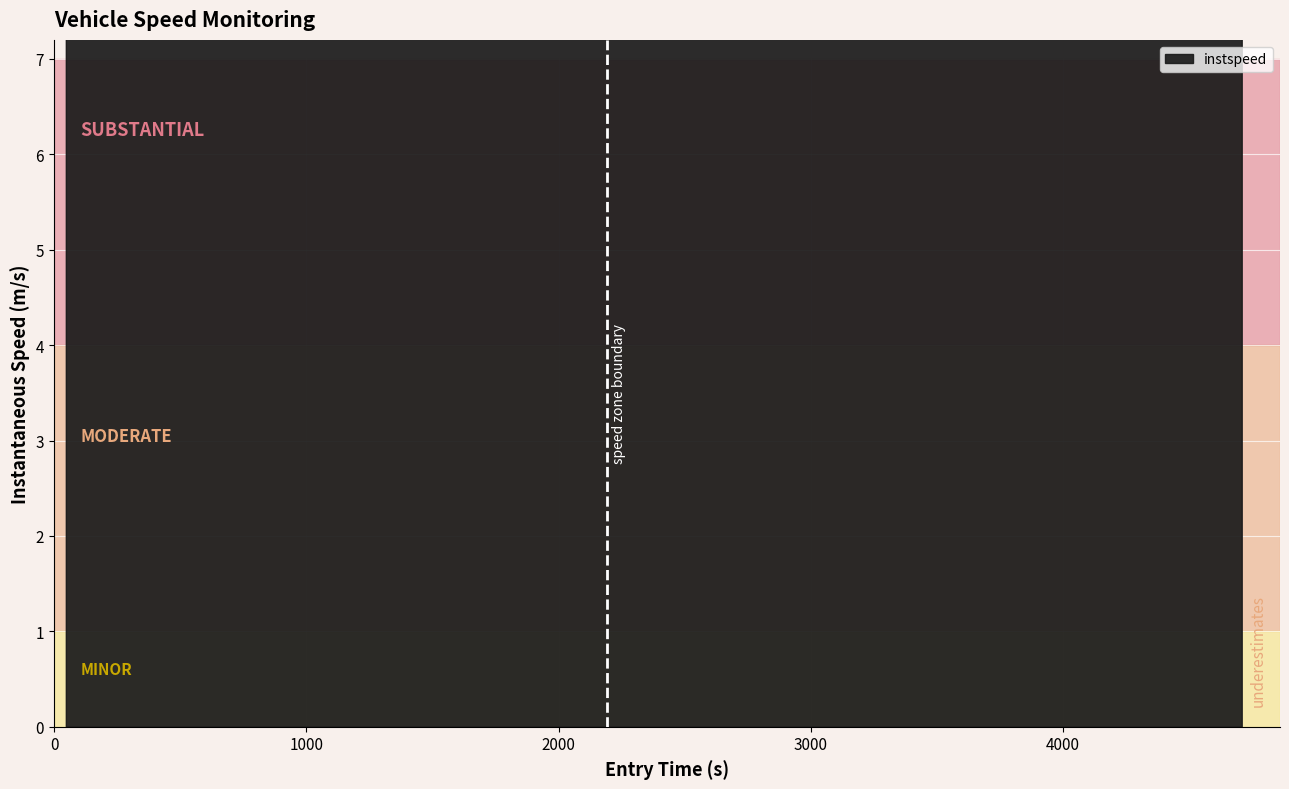

How many lines are shown in the chart?

1